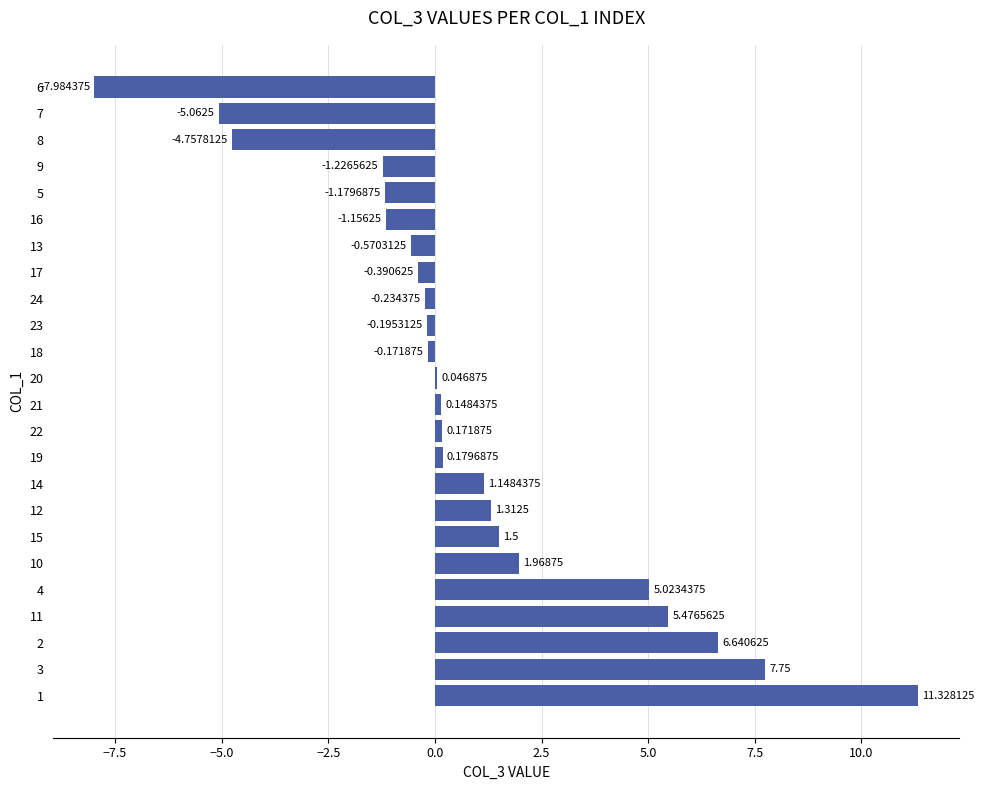

What is the sum of all values?

19.8